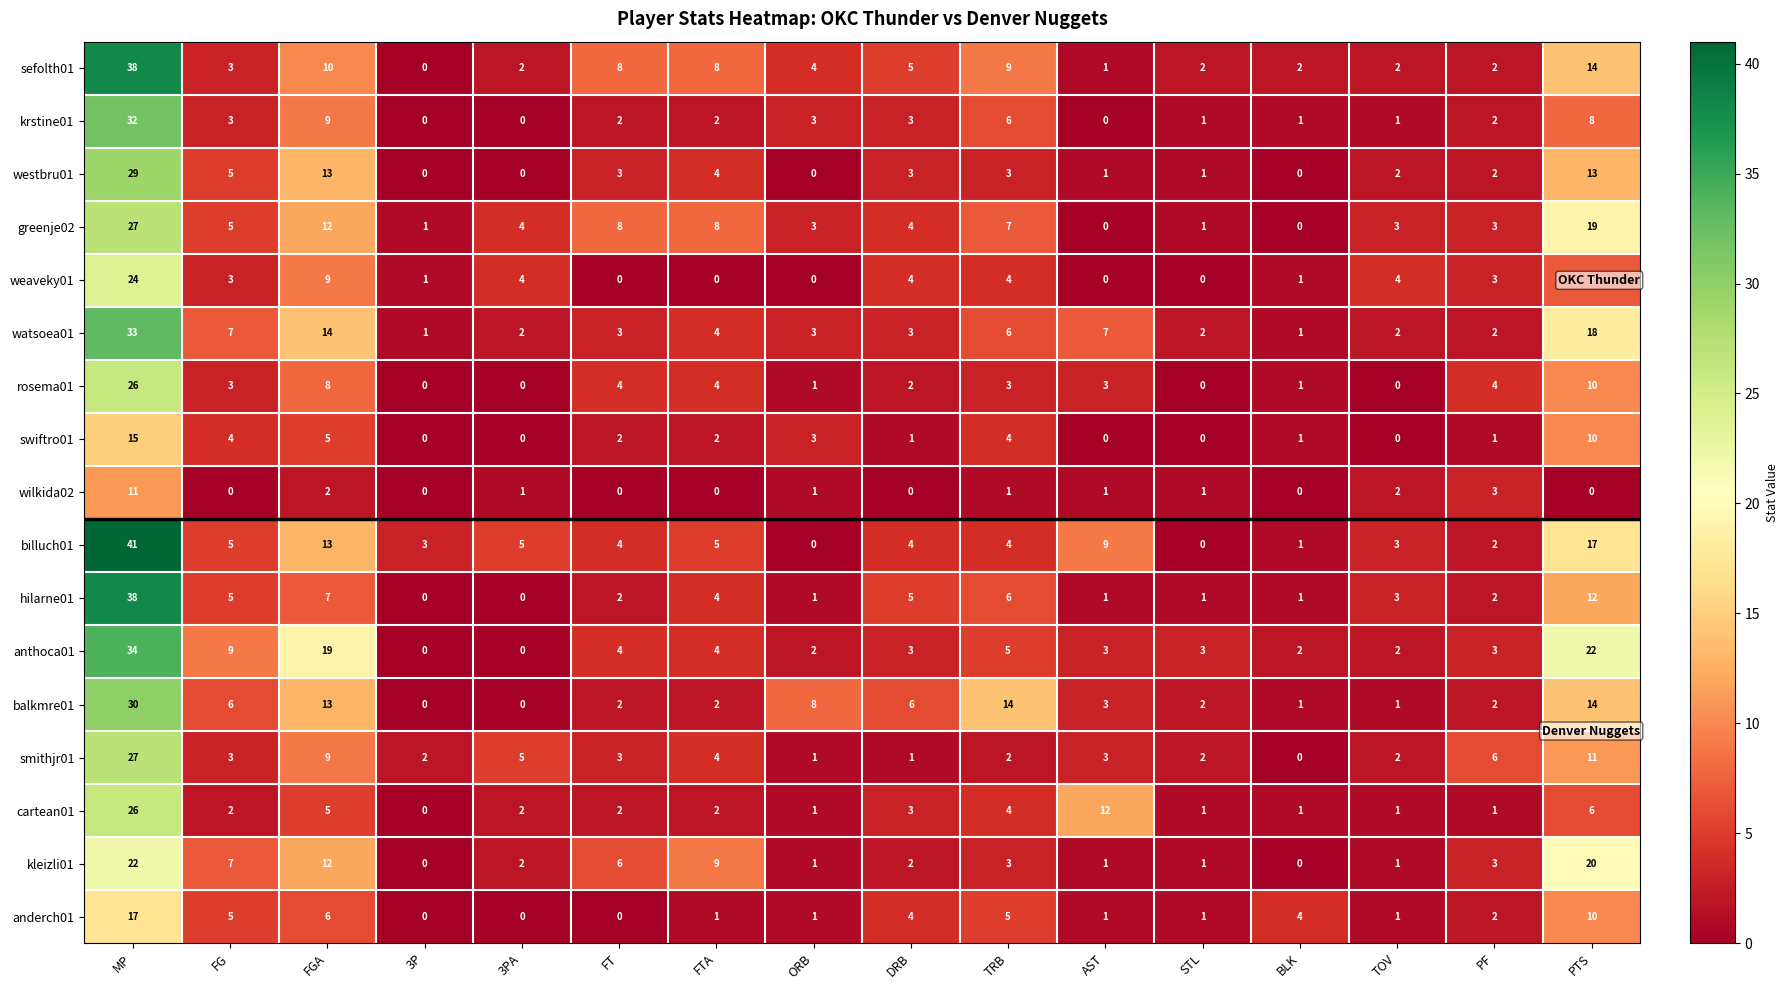

Which category has the lowest value in the smithjr01 series?

BLK